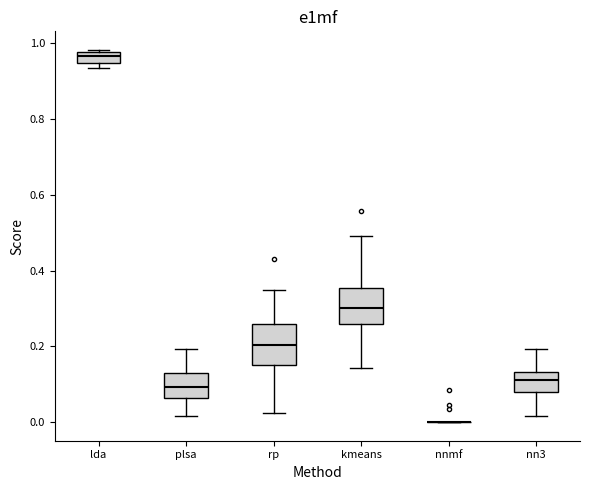

Where does the median line of the box for plsa sit on the y-axis? The values are not printed on the chart, so give them approximately, as read against the axis.

0.10